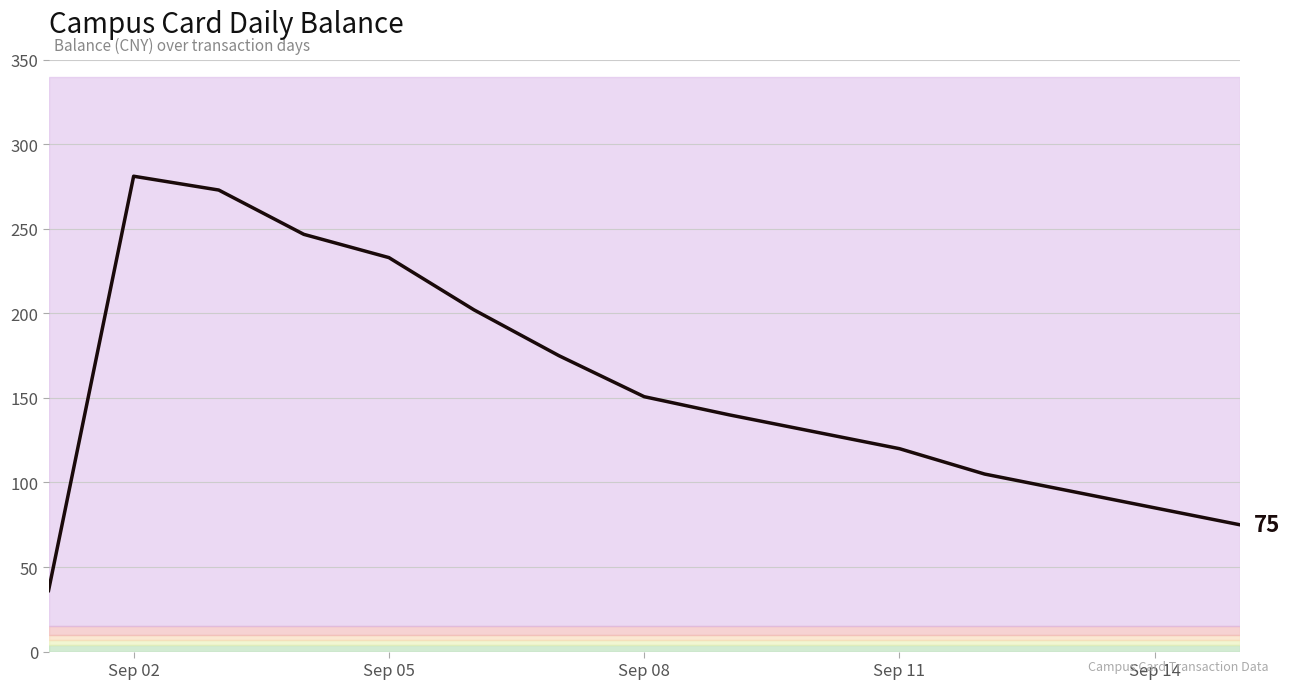

What is the average value?

156.5